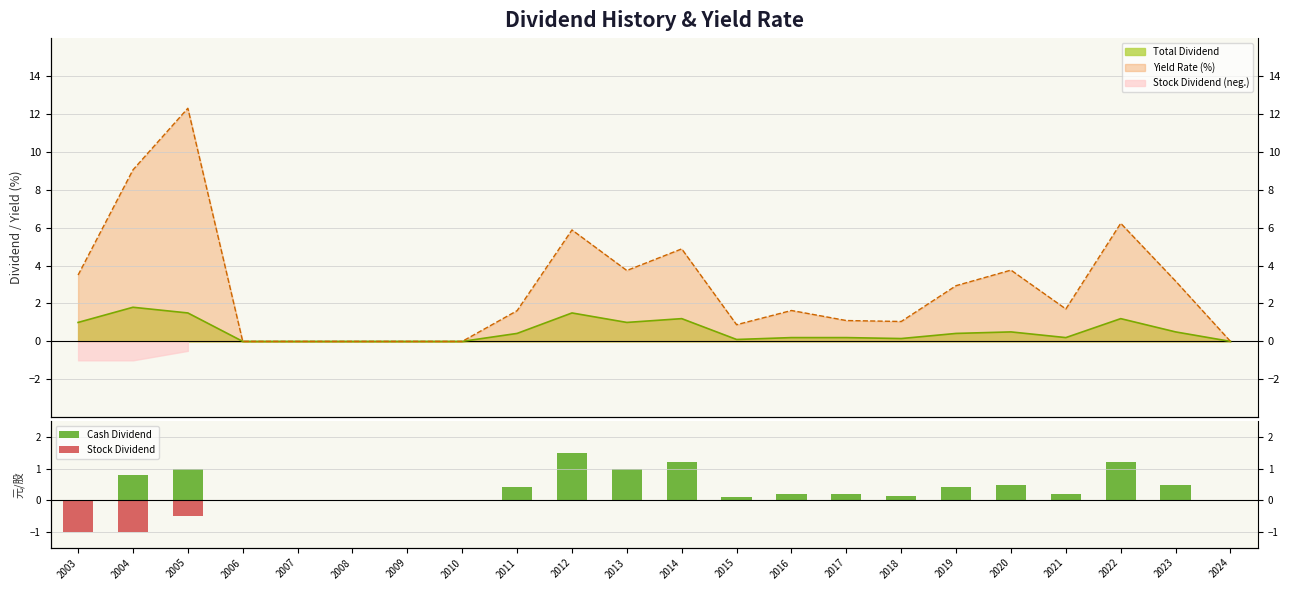

At which label is Cash Dividend closest to 0?

2003